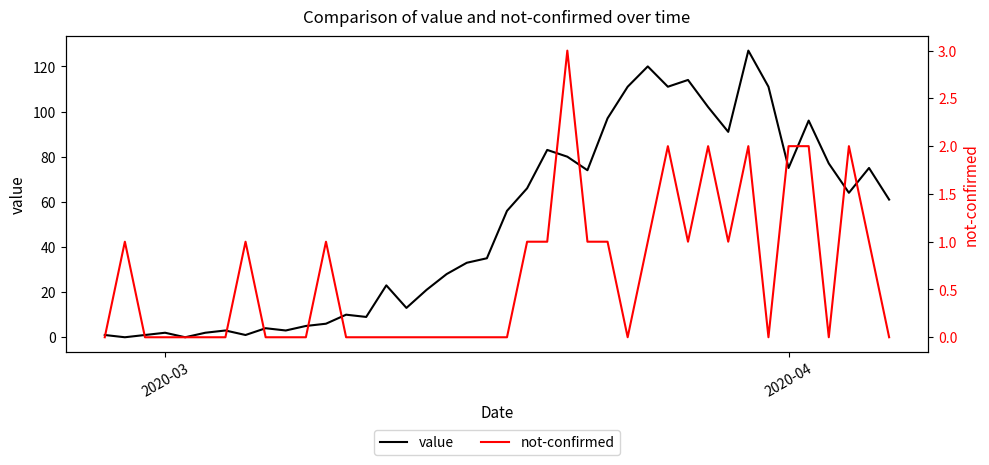

How many data points does each series have?

40